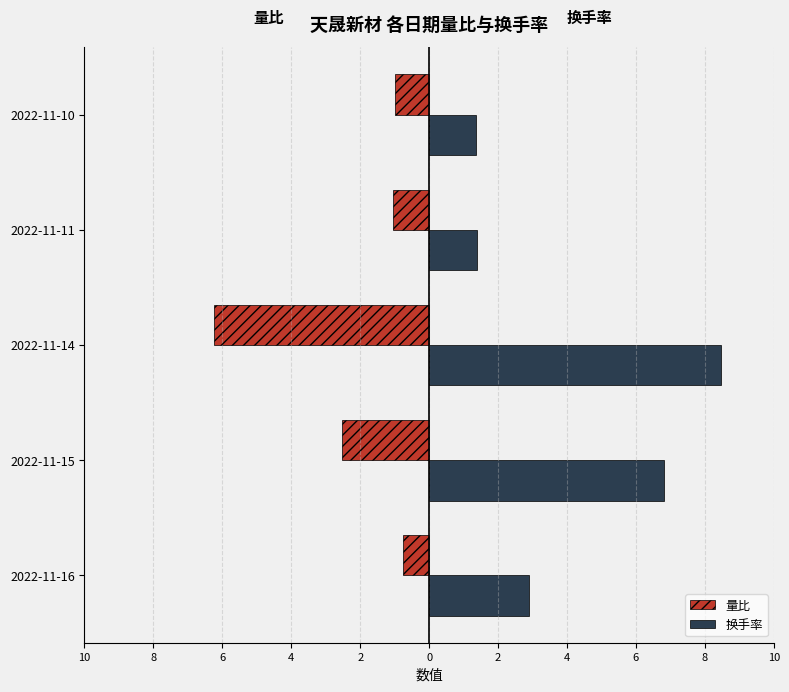

What are all the series names shown in the legend?

量比, 换手率